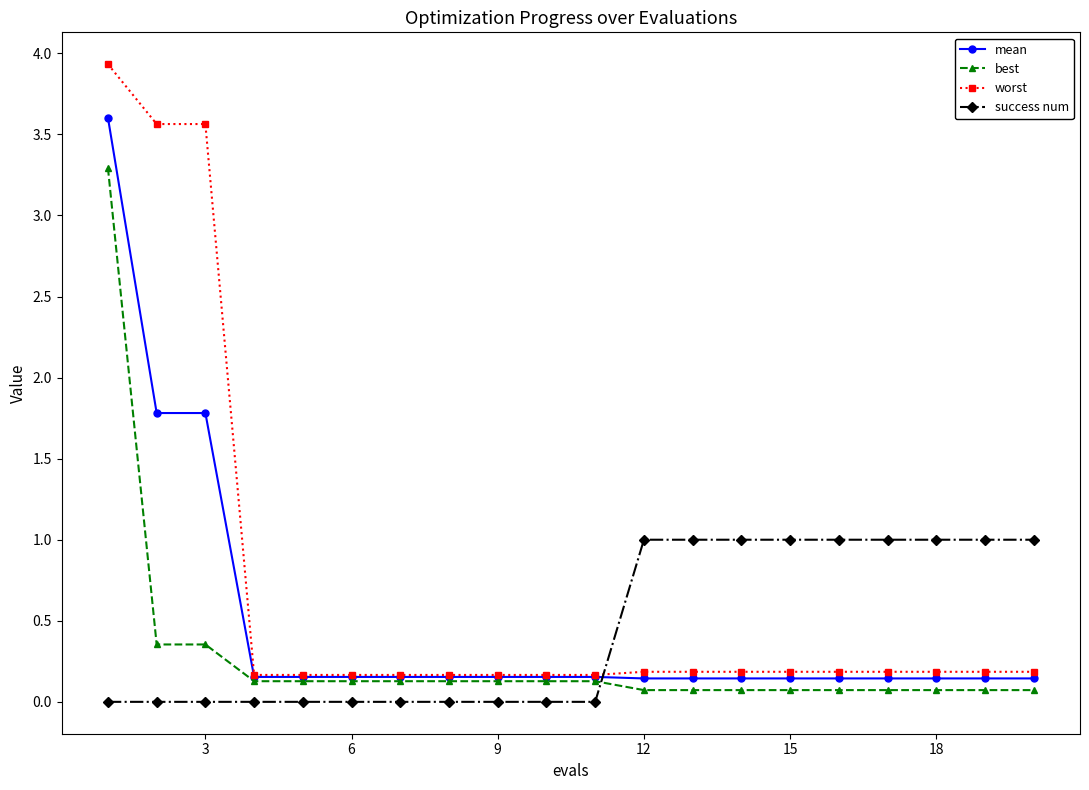

What is the difference between the second highest and minimum values in the best series?

0.3